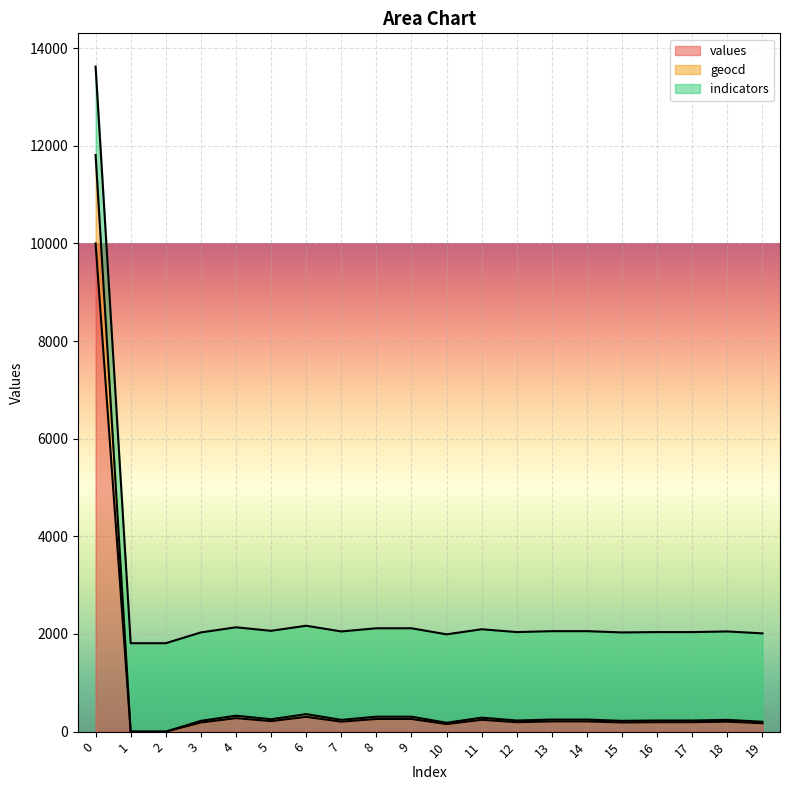

Which series changed the most between 0 and 11?

geocd